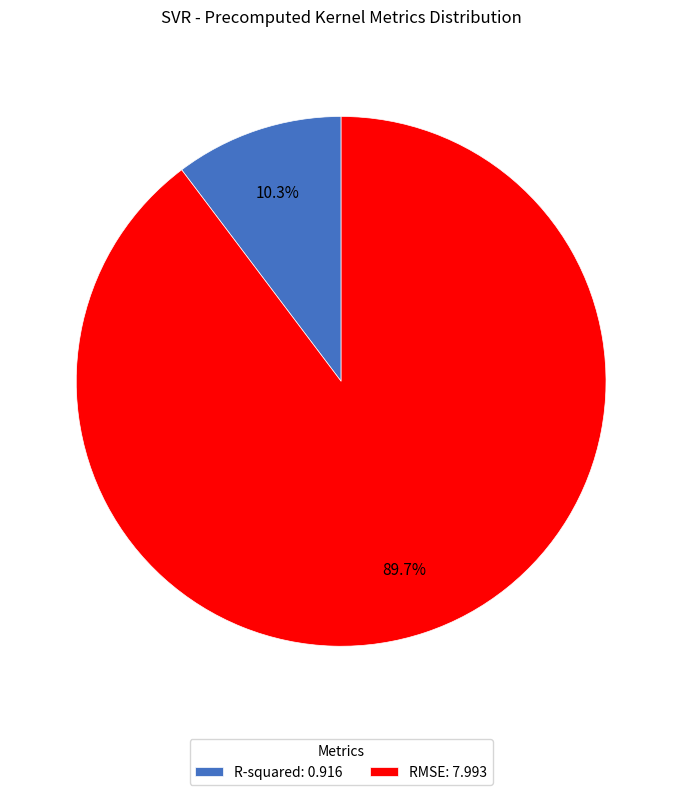

Is it true that RMSE is 96% of the pie?

False